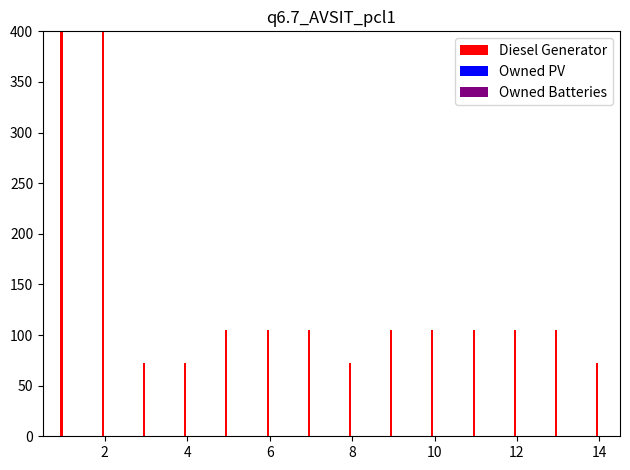

What is the value of the Diesel Generator bar at the 4th from the left?

72